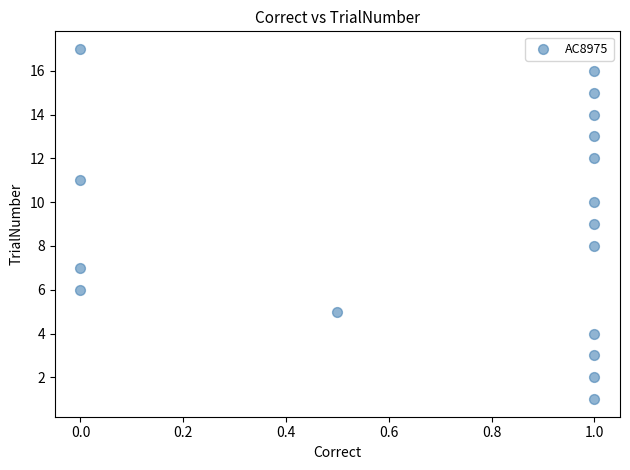

What is the range of Y values (max minus min)?

16